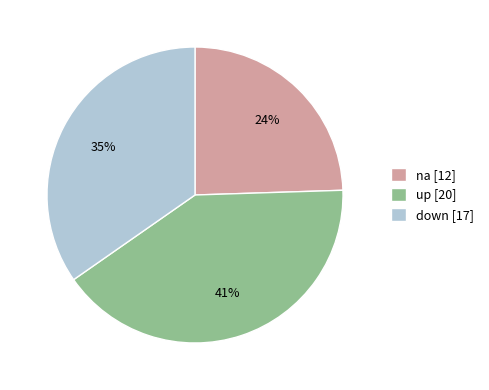

The na slice represents 30% of the pie. True or false?

False